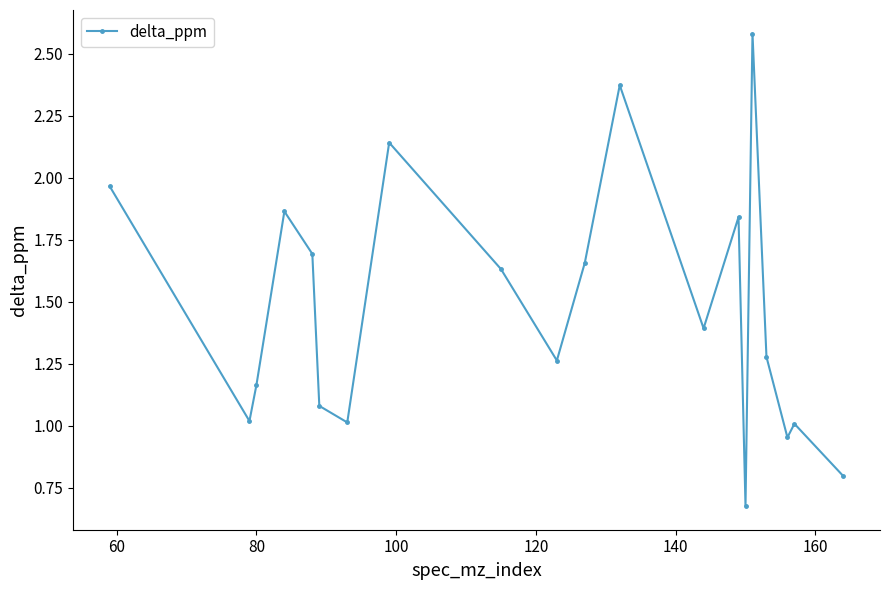

True or false: there are more than 1 points higher than both neighbors.

True